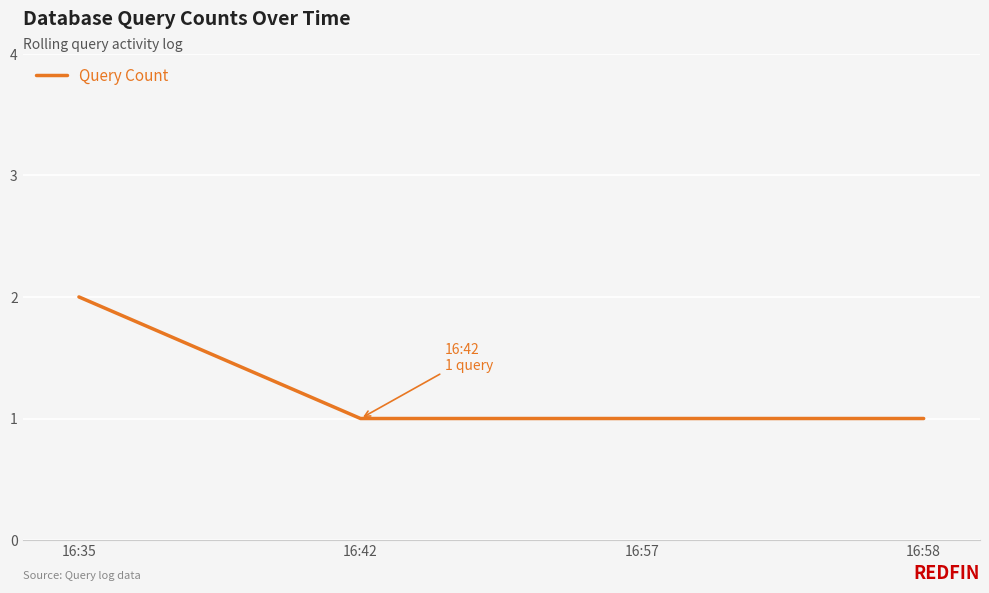

Read the value at 16:35.

2